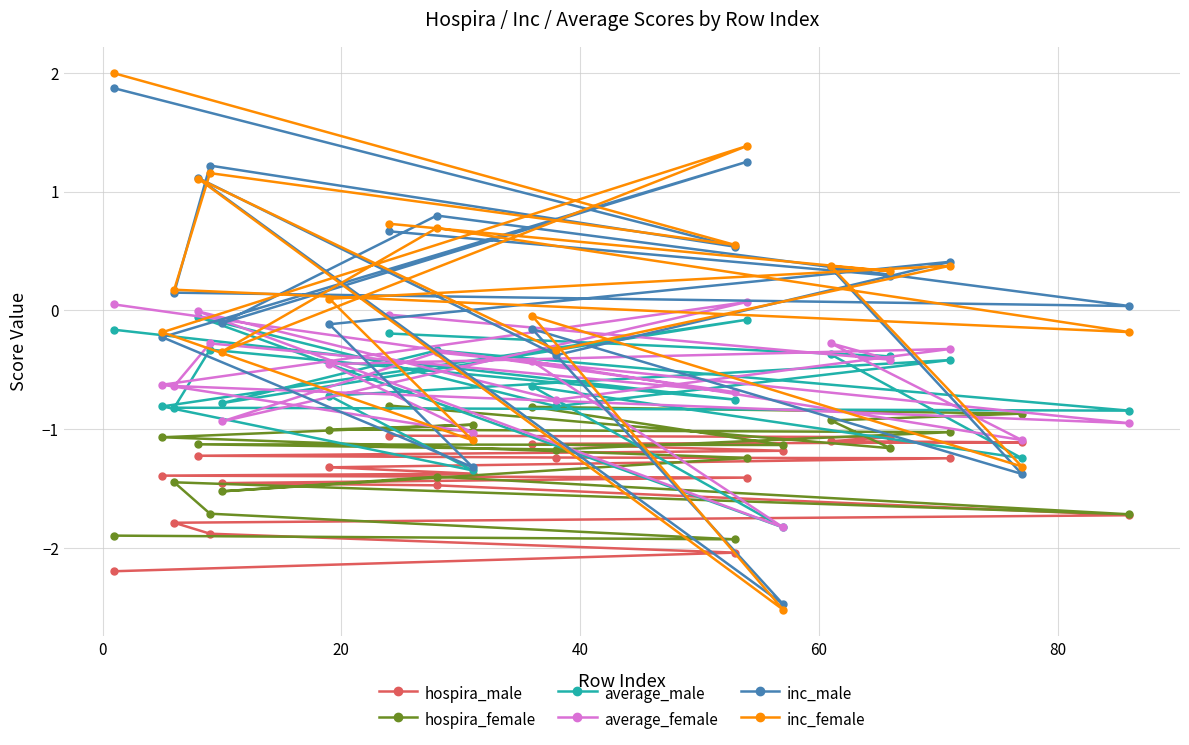

Does the chart have visible grid lines?

Yes